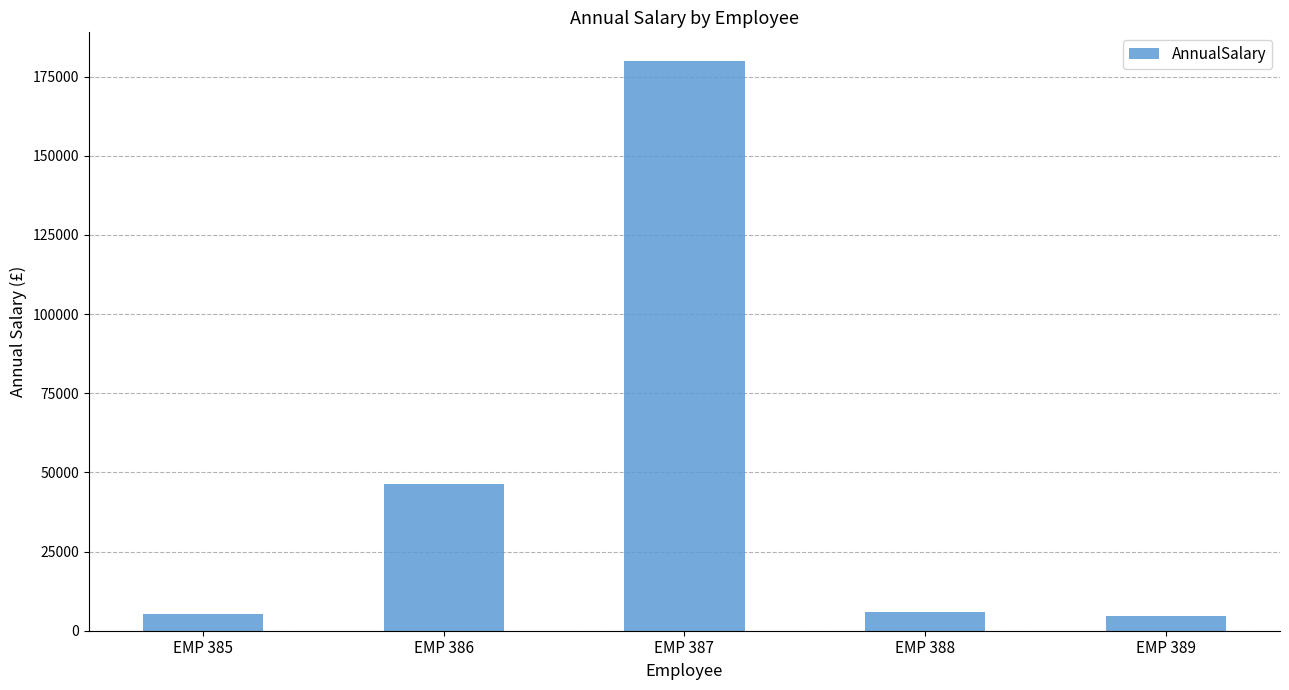

Which has a higher value, EMP 386 or EMP 388?

EMP 386